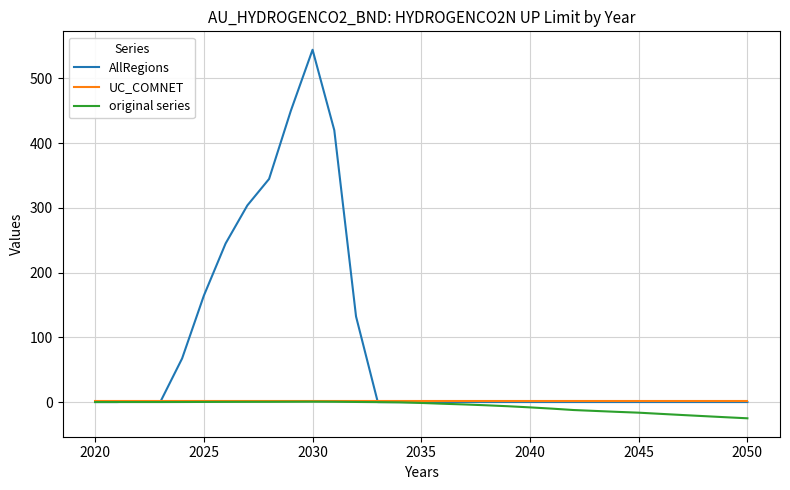

What is the smallest value displayed?

-25.1